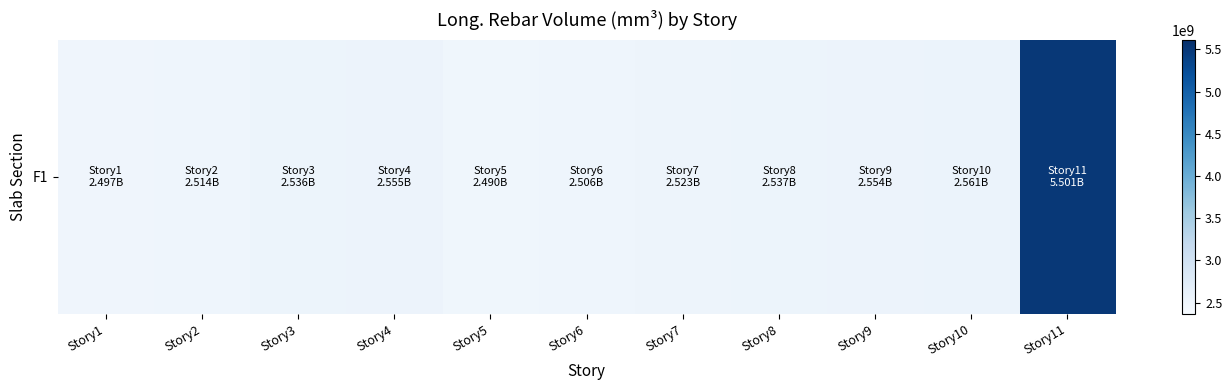

Reading right to left, list all the values displayed in this chart.

5501305933.7	2560528211.2	2553712430.9	2537405770.4	2522838560.8	2505844578.5	2490476013.8	2554726215.8	2536079026.0	2514224244.3	2496530808.7